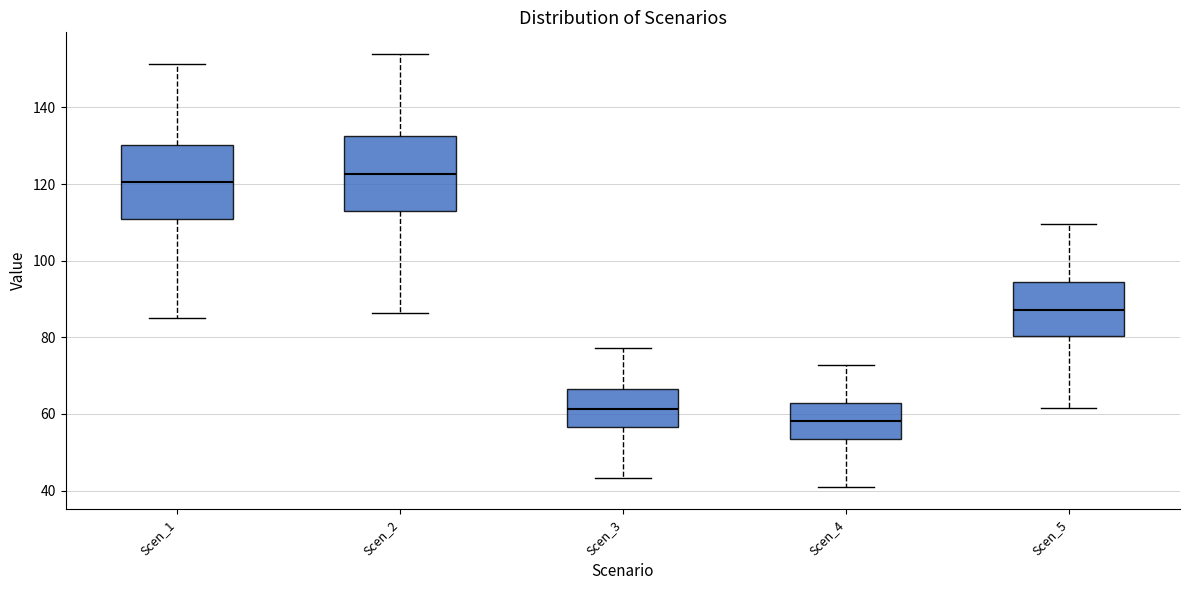

Which box's median line is the highest?

Scen_2